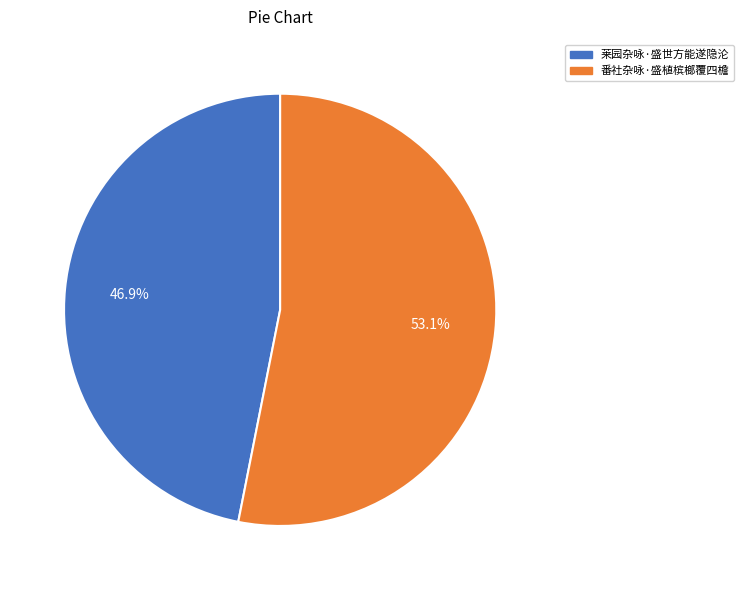

How much of the chart is everything except 莱园杂咏·盛世方能遂隐沦?

53.1%